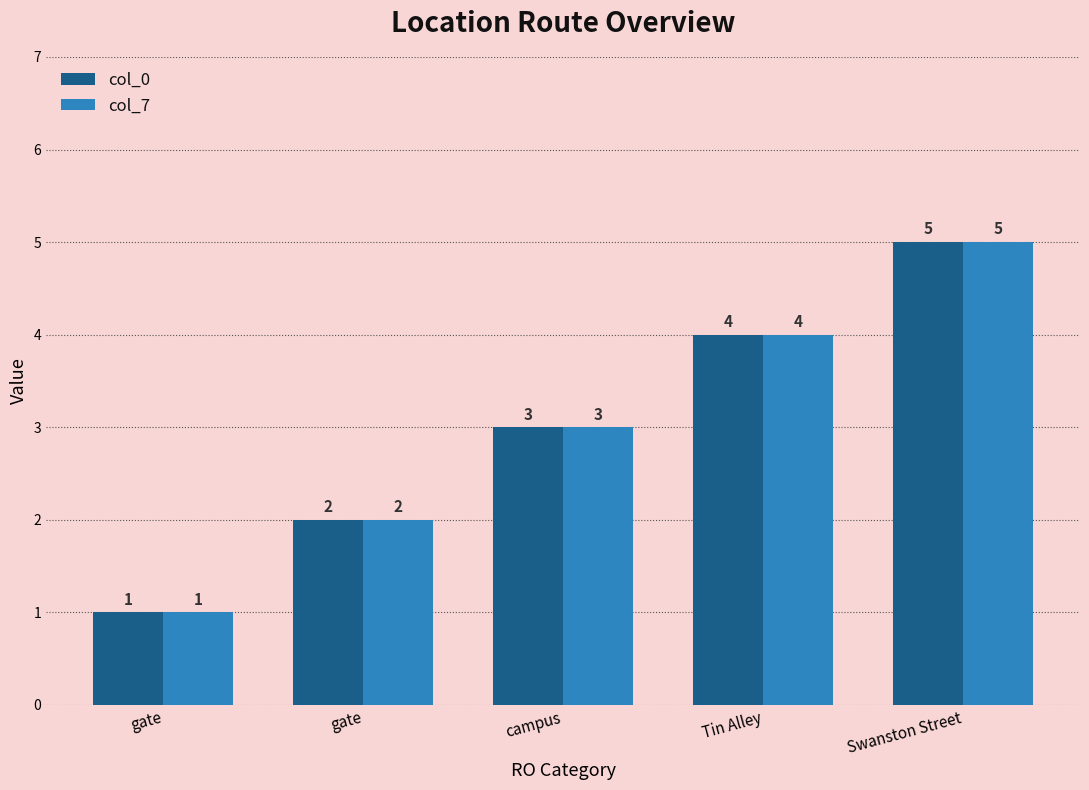

What is the label of the 3rd bar from the right?

campus